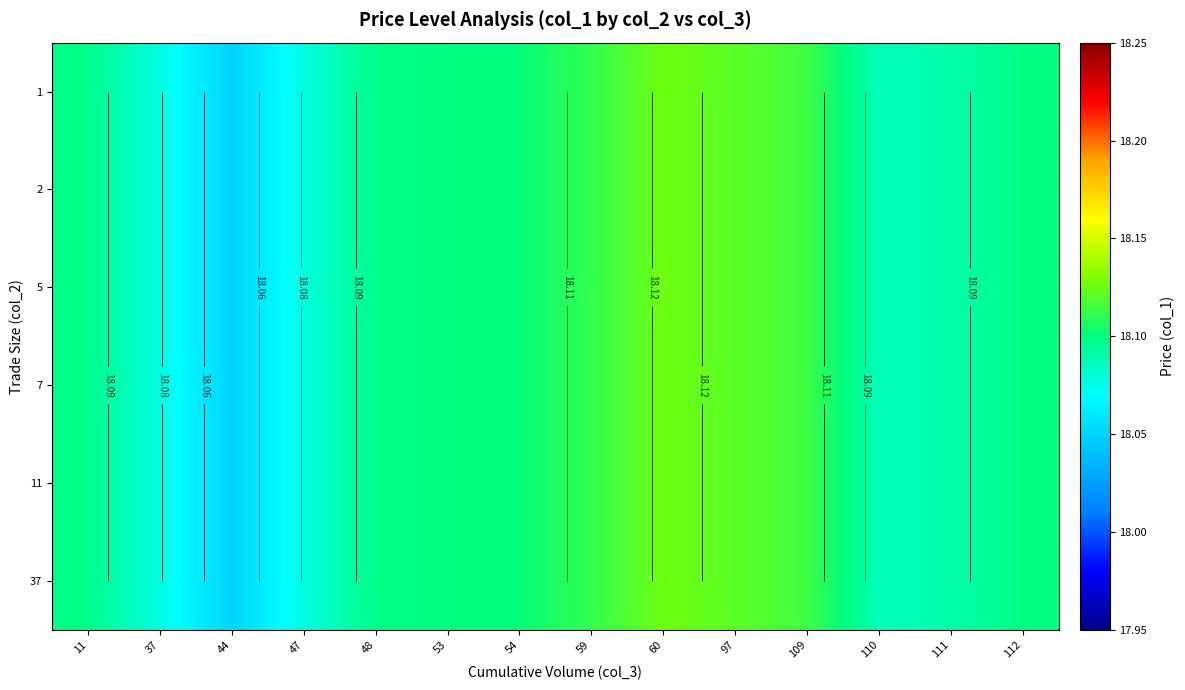

Count the number of categories in the chart.

14